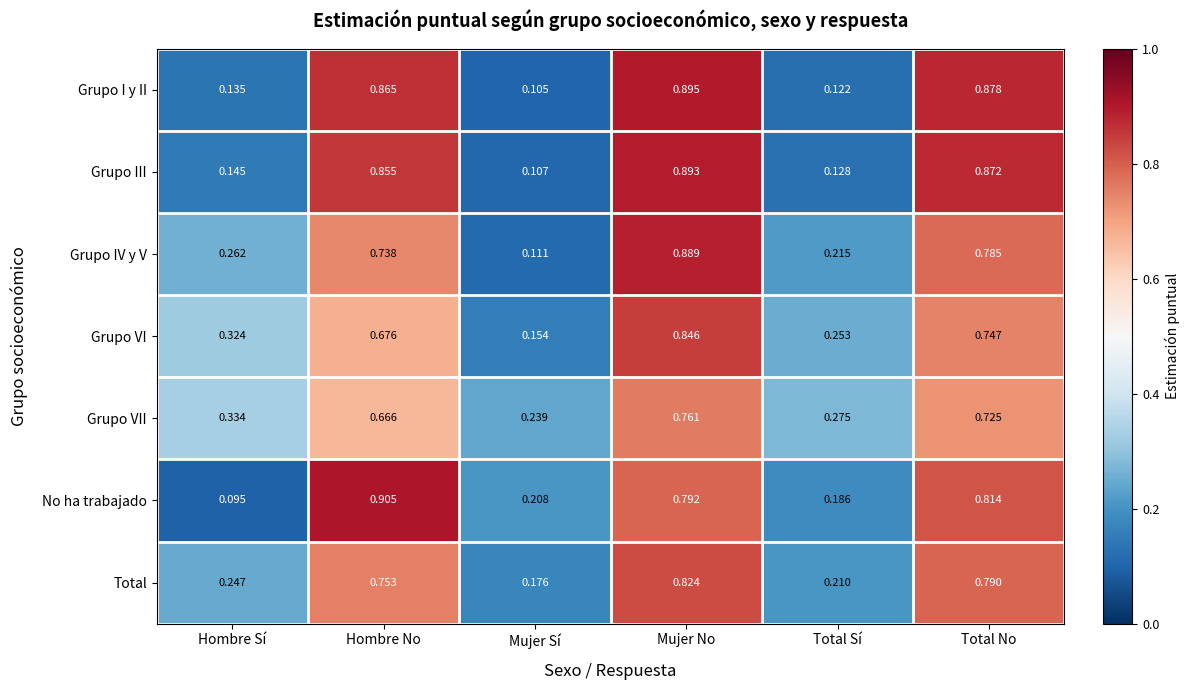

Which category has the lowest value in the Grupo VII series?

Mujer Sí